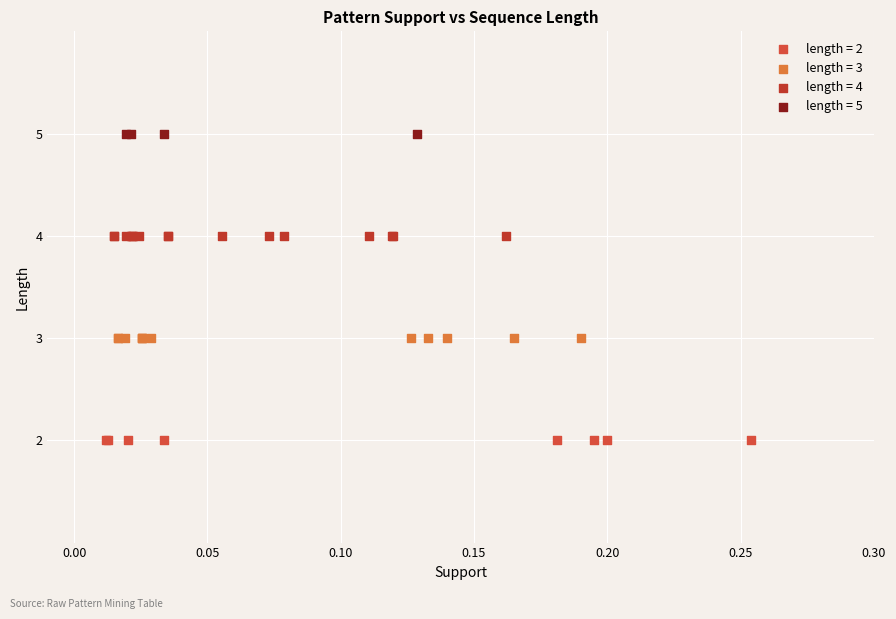

Which series contains the lowest Y value?

length = 2